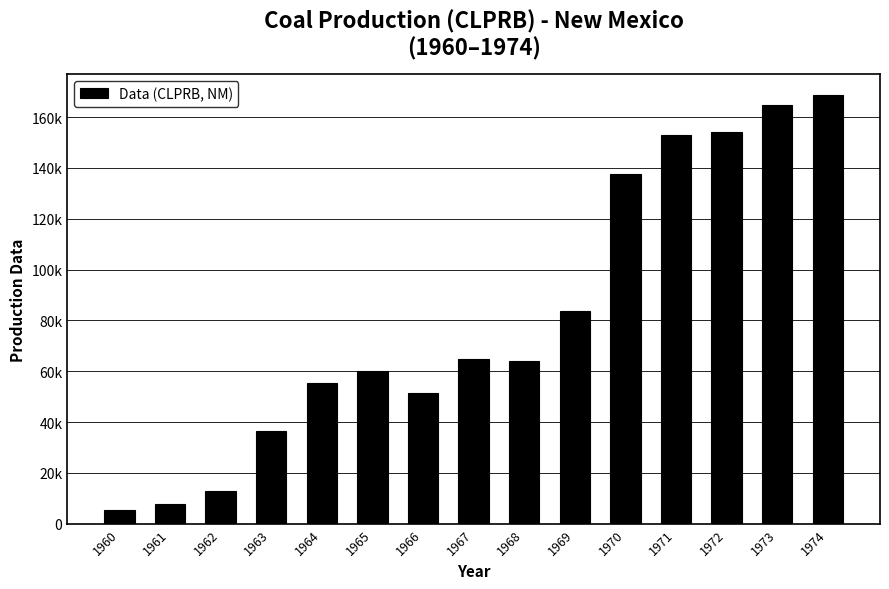

Rank the categories by value from highest to lowest.

1974, 1973, 1972, 1971, 1970, 1969, 1967, 1968, 1965, 1964, 1966, 1963, 1962, 1961, 1960